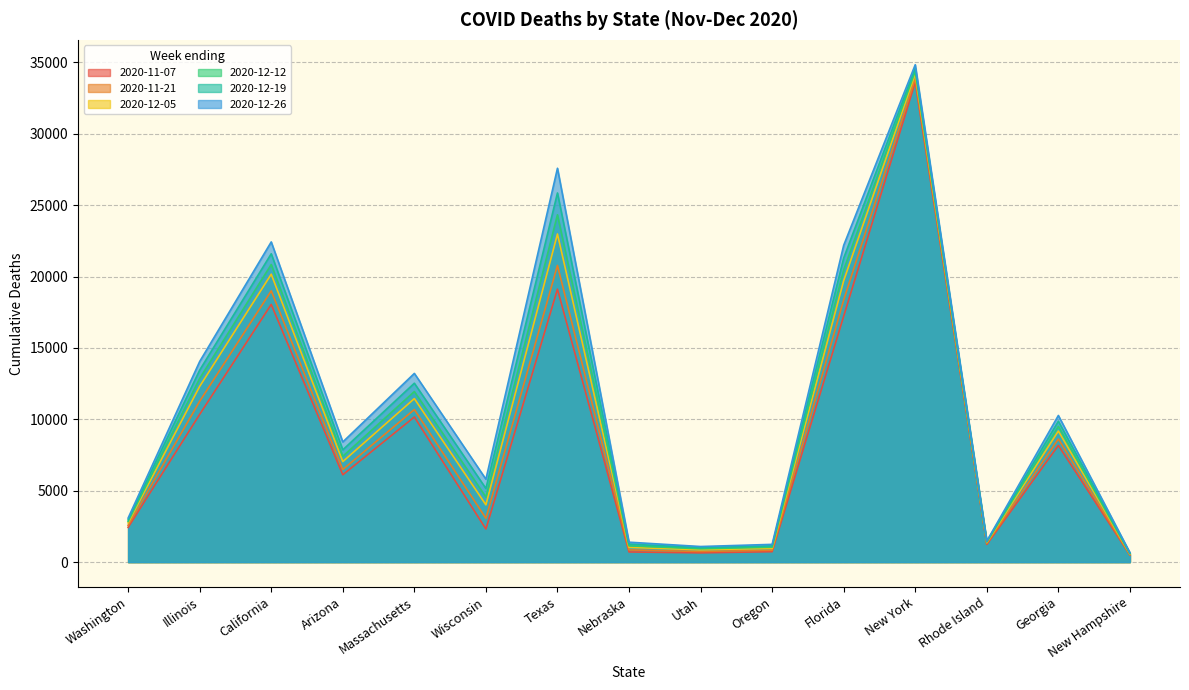

Reading left to right, transcribe all the data shown in this chart.

2020-11-07: Washington=2429	Illinois=10343	California=18045	Arizona=6114	Massachusetts=10161	Wisconsin=2316	Texas=19113	Nebraska=709	Utah=645	Oregon=728	Florida=17223	New York=33613	Rhode Island=1236	Georgia=8168	New Hampshire=494
2020-11-21: Washington=2574	Illinois=11261	California=18995	Arizona=6482	Massachusetts=10684	Wisconsin=3066	Texas=20777	Nebraska=849	Utah=742	Oregon=828	Florida=18357	New York=33866	Rhode Island=1310	Georgia=8620	New Hampshire=523
2020-12-05: Washington=2750	Illinois=12303	California=20162	Arizona=7036	Massachusetts=11448	Wisconsin=4008	Texas=22978	Nebraska=1029	Utah=862	Oregon=961	Florida=19705	New York=34187	Rhode Island=1379	Georgia=9179	New Hampshire=565
2020-12-12: Washington=2851	Illinois=12862	California=20841	Arizona=7408	Massachusetts=11942	Wisconsin=4555	Texas=24323	Nebraska=1137	Utah=932	Oregon=1042	Florida=20467	New York=34379	Rhode Island=1411	Georgia=9506	New Hampshire=592
2020-12-19: Washington=2962	Illinois=13444	California=21592	Arizona=7861	Massachusetts=12526	Wisconsin=5154	Texas=25851	Nebraska=1258	Utah=1007	Oregon=1134	Florida=21292	New York=34593	Rhode Island=1442	Georgia=9867	New Hampshire=624
2020-12-26: Washington=3083	Illinois=14047	California=22422	Arizona=8413	Massachusetts=13213	Wisconsin=5804	Texas=27581	Nebraska=1393	Utah=1089	Oregon=1240	Florida=22185	New York=34833	Rhode Island=1471	Georgia=10268	New Hampshire=662